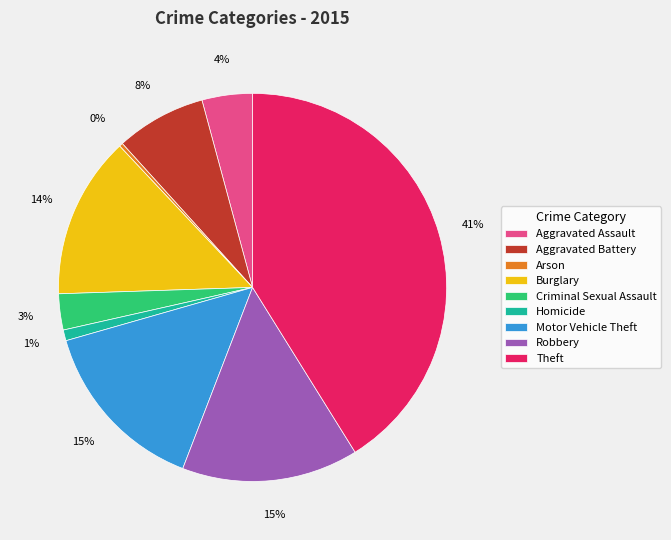

Combined, do Burglary and Aggravated Assault account for over 50%?

No